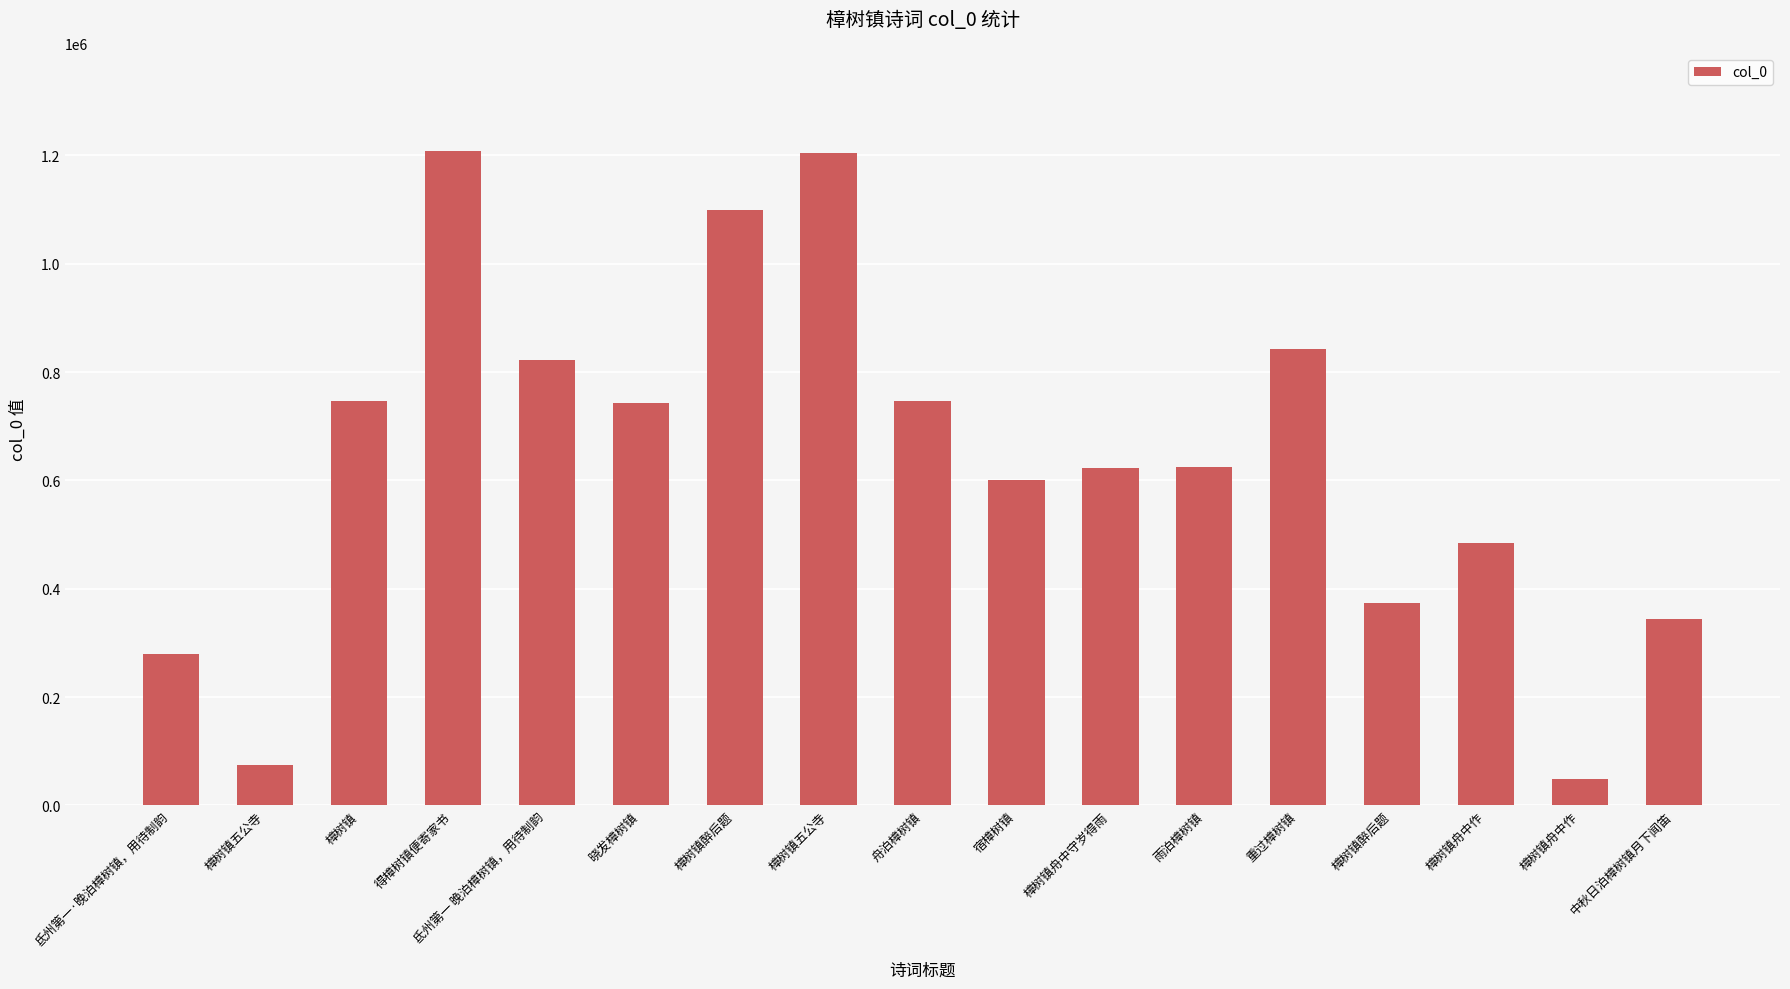

Are the bars horizontal?

No